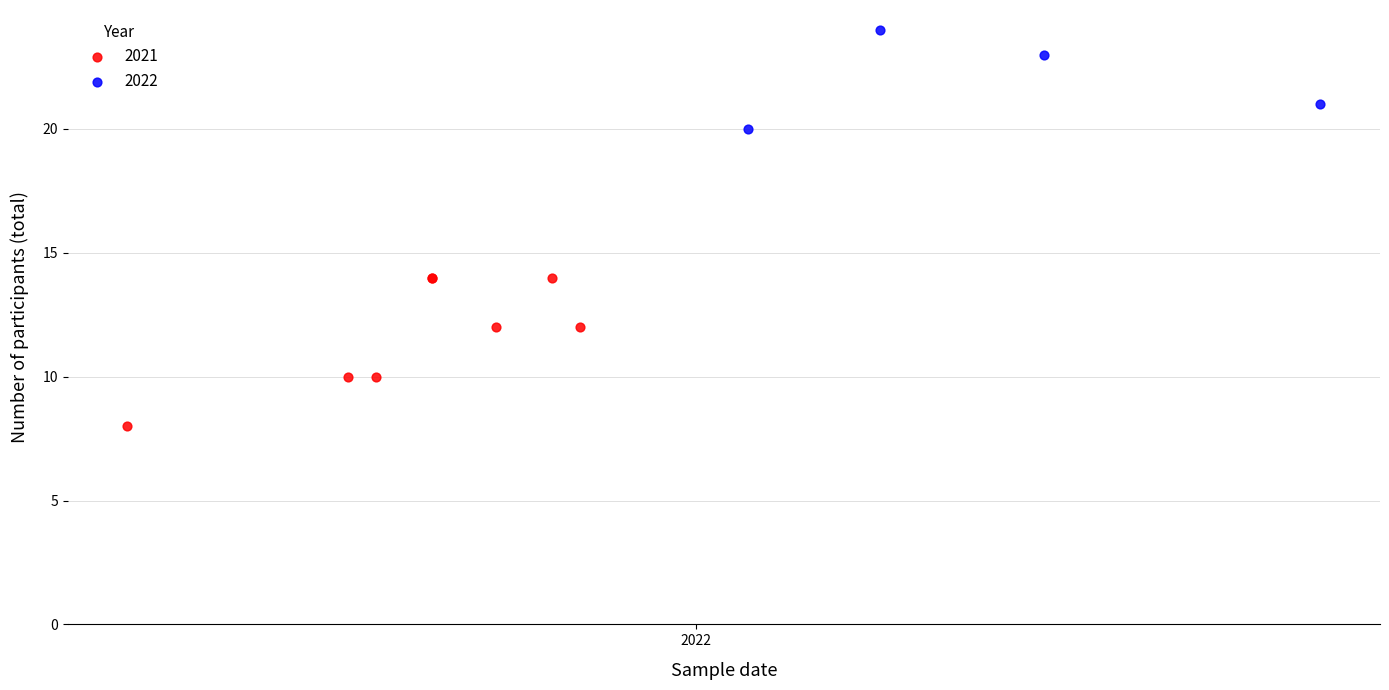

Which series reaches the minimum Y coordinate?

2021